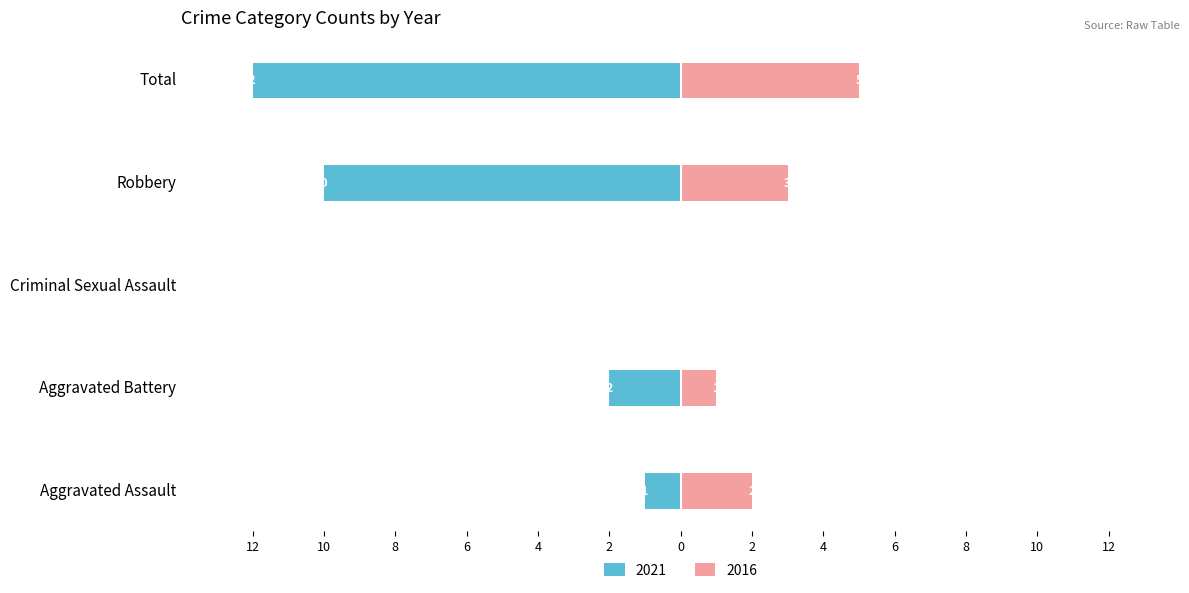

Reading left to right, list all the values displayed in this chart.

Left (crimes): Aggravated Assault=-1	Aggravated Battery=-2	Criminal Sexual Assault=0	Robbery=-10	Total=-12
Right (crimes): Aggravated Assault=2	Aggravated Battery=1	Criminal Sexual Assault=0	Robbery=3	Total=5